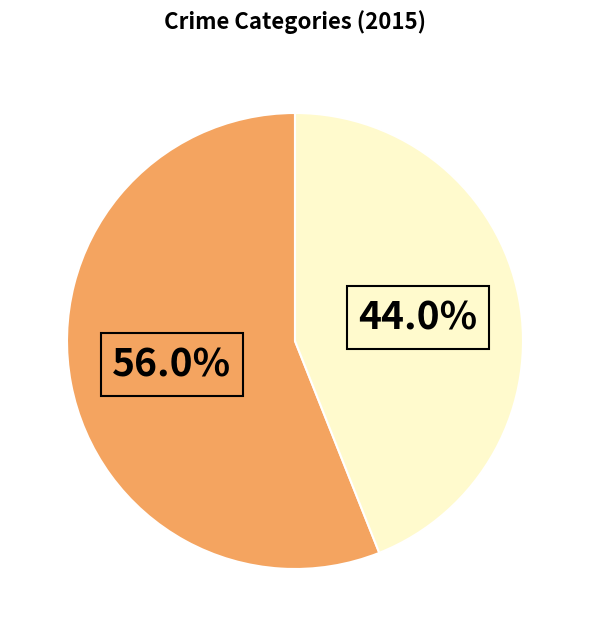

Is there a majority slice in this chart?

Yes